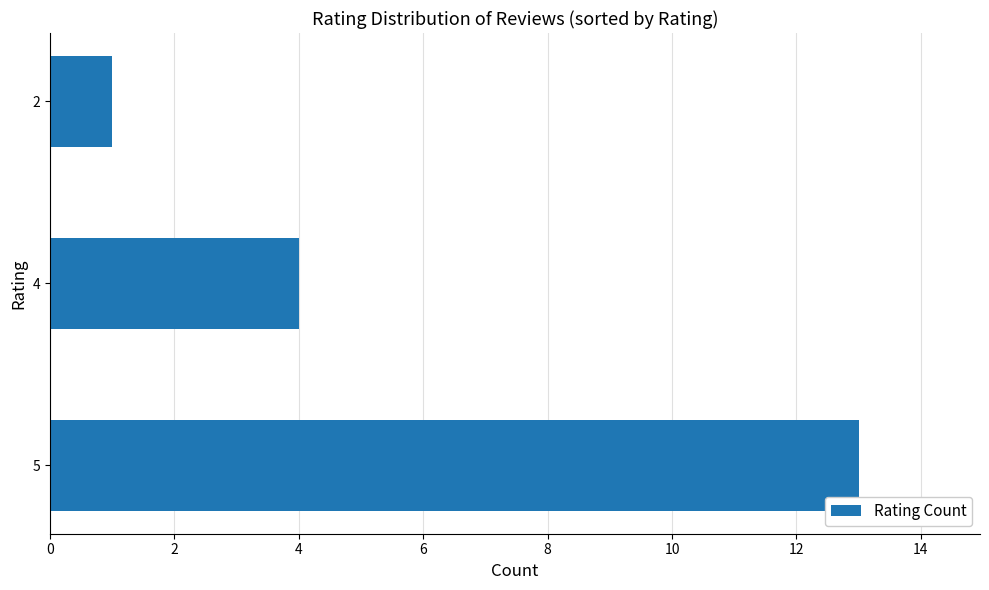

What is the minimum value shown in the chart?

1